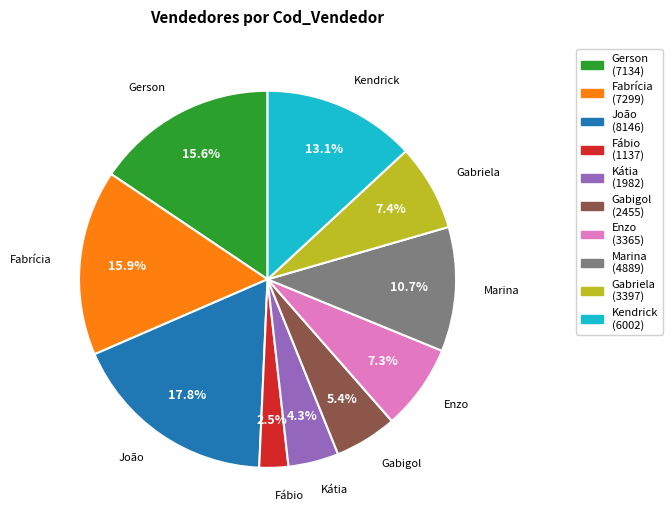

Which has a higher value, Gabigol or Gabriela?

Gabriela